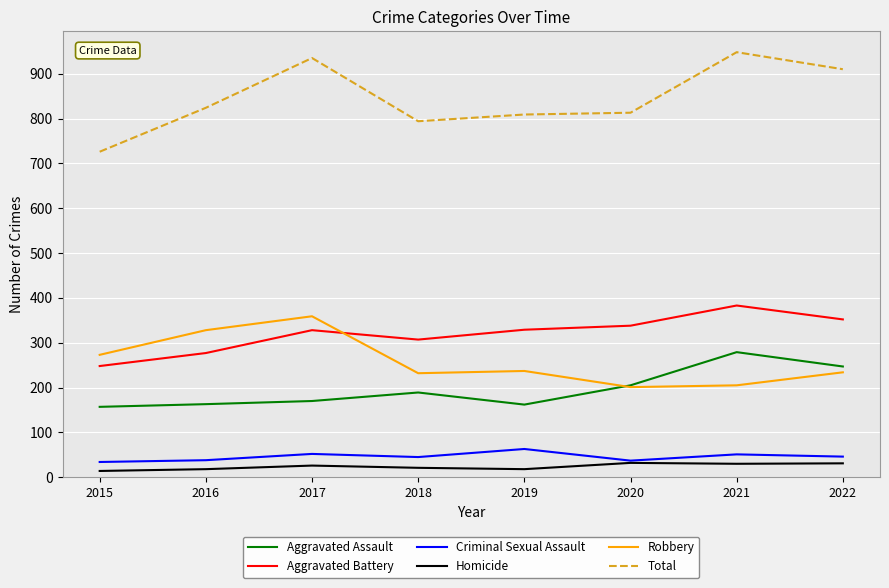

The value of Aggravated Assault at 2017 is 85. True or false?

False